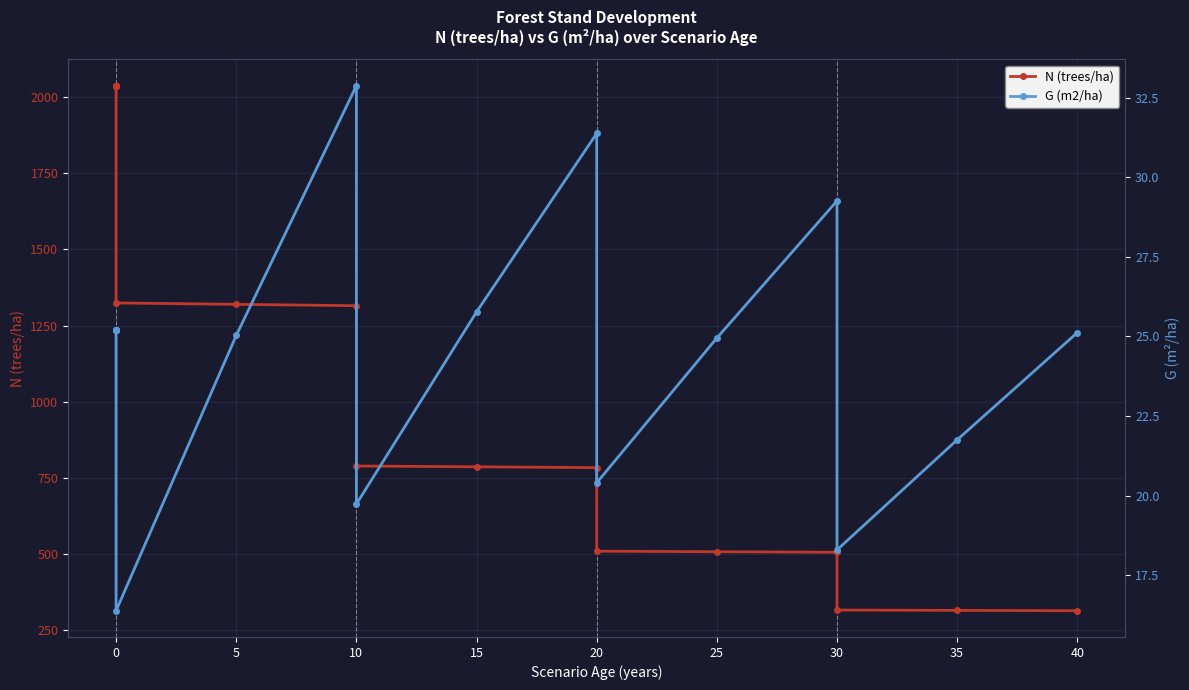

True or false: N (trees/ha) has more than 2 points higher than both neighbors.

False